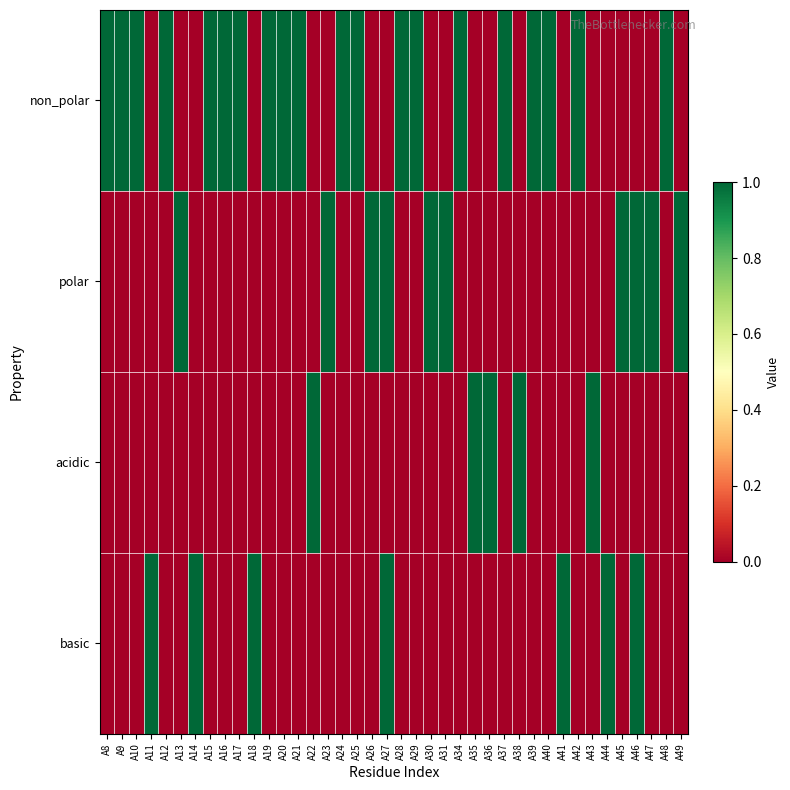

At which category is the sum across all series the highest?

A27